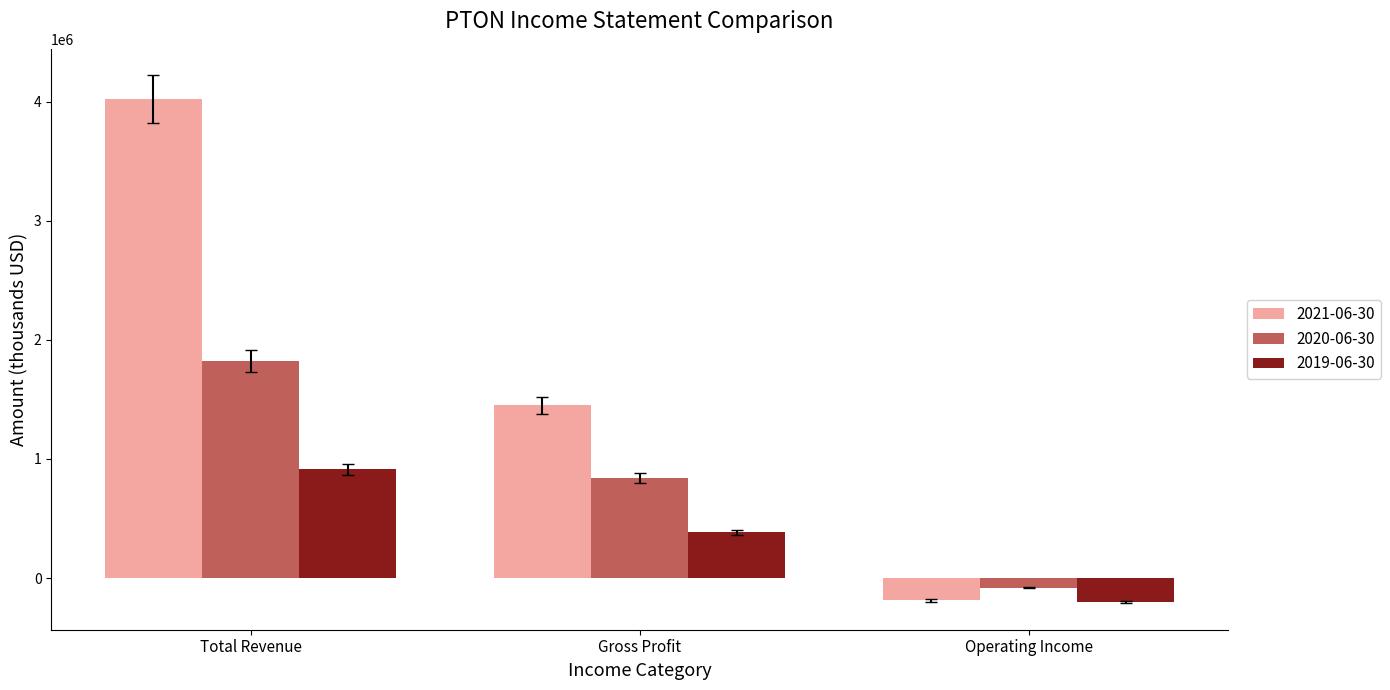

The 2019-06-30 series shows 915000 at Total Revenue. True or false?

True